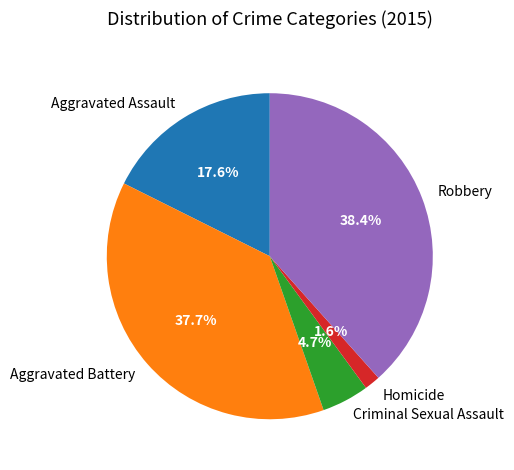

How many segments does this pie chart have?

5